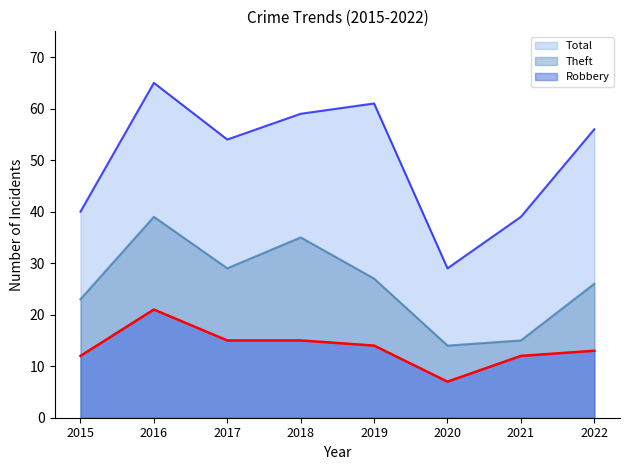

How many data points in Total are less than 56?

4